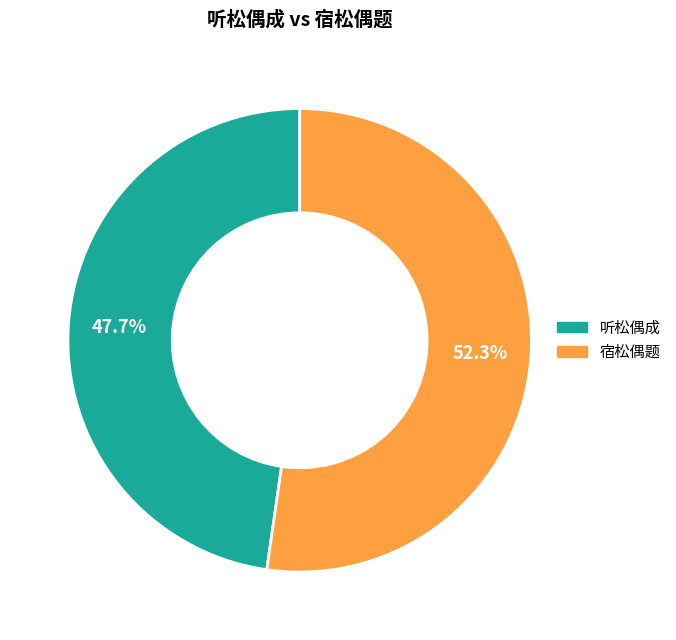

Which category has the smallest portion of the pie?

听松偶成